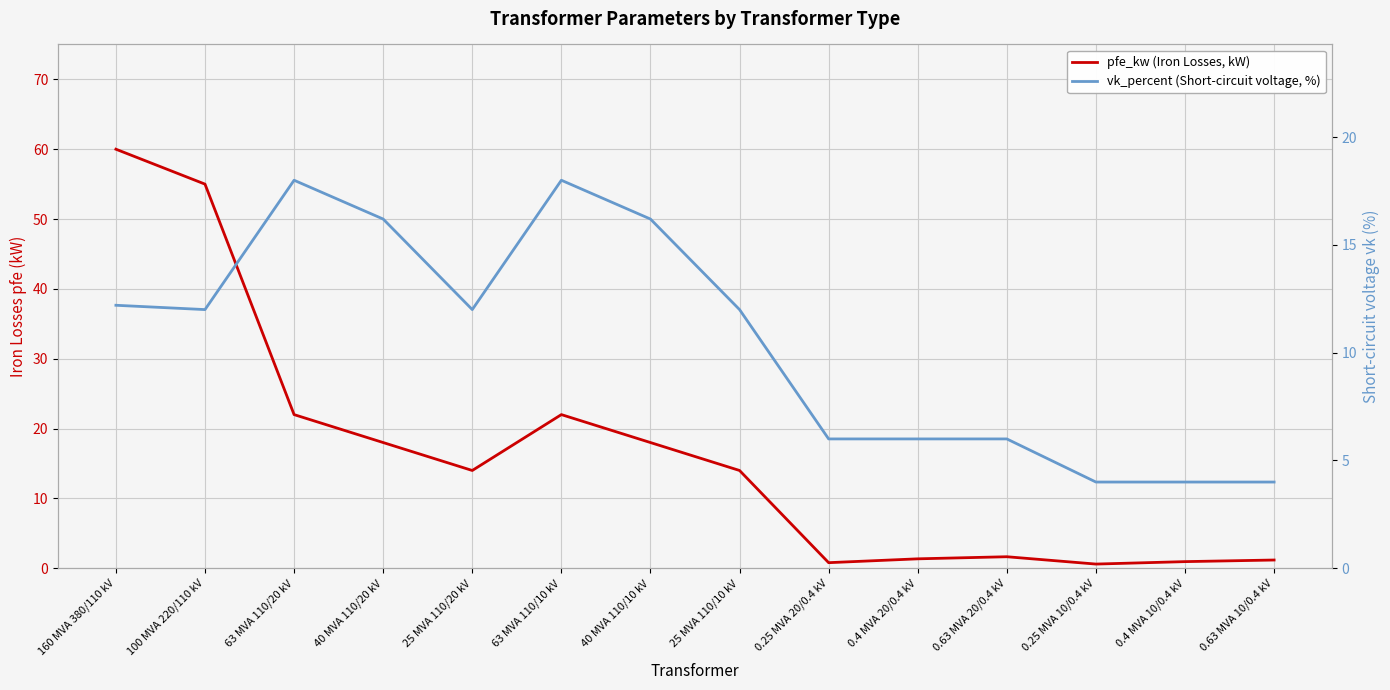

Which series changed the most between 63 MVA 110/20 kV and 40 MVA 110/20 kV?

pfe_kw (Iron Losses, kW)